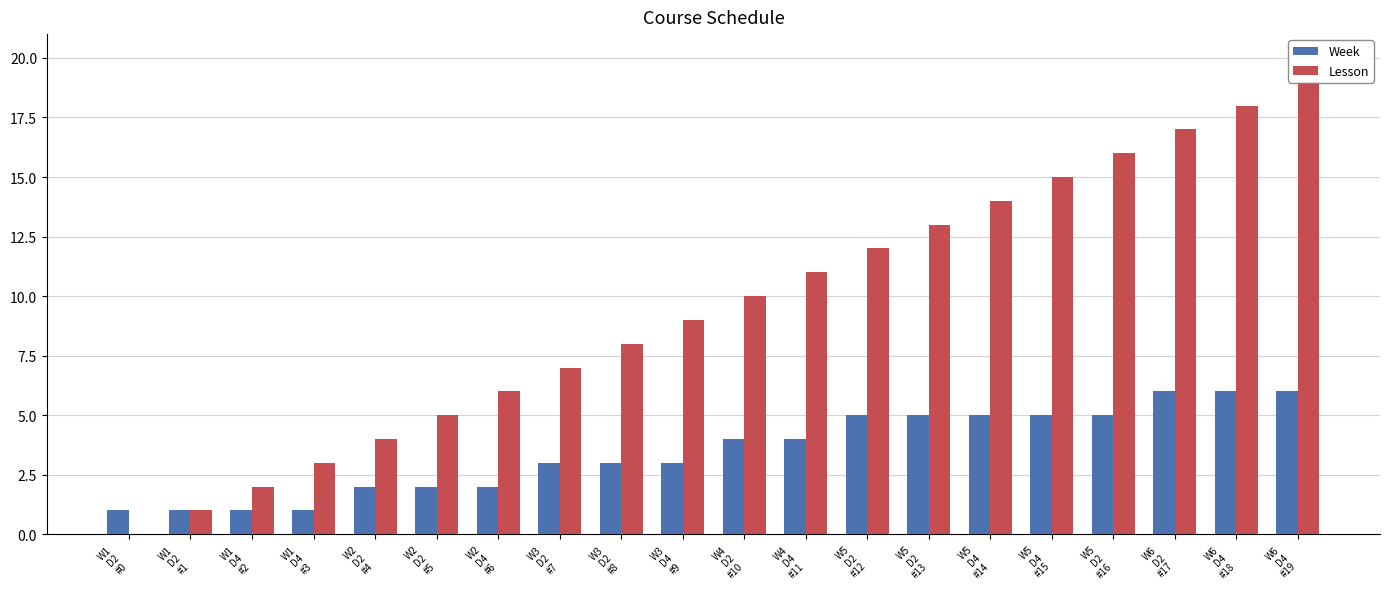

What is the sum of the Week values at W6
D4
#18 and W1
D4
#3?

7